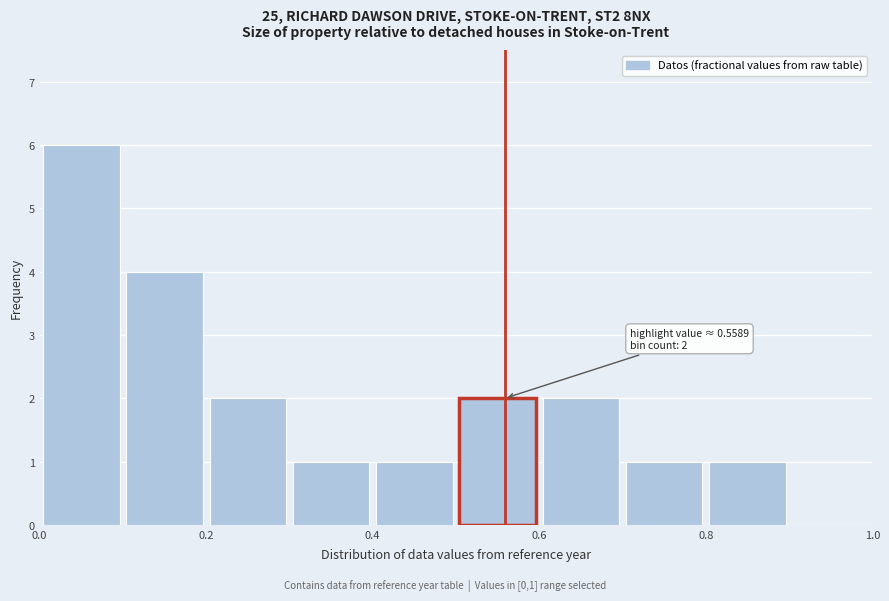

Over which range of the x-axis is the bar tallest?

0.0 to 0.1